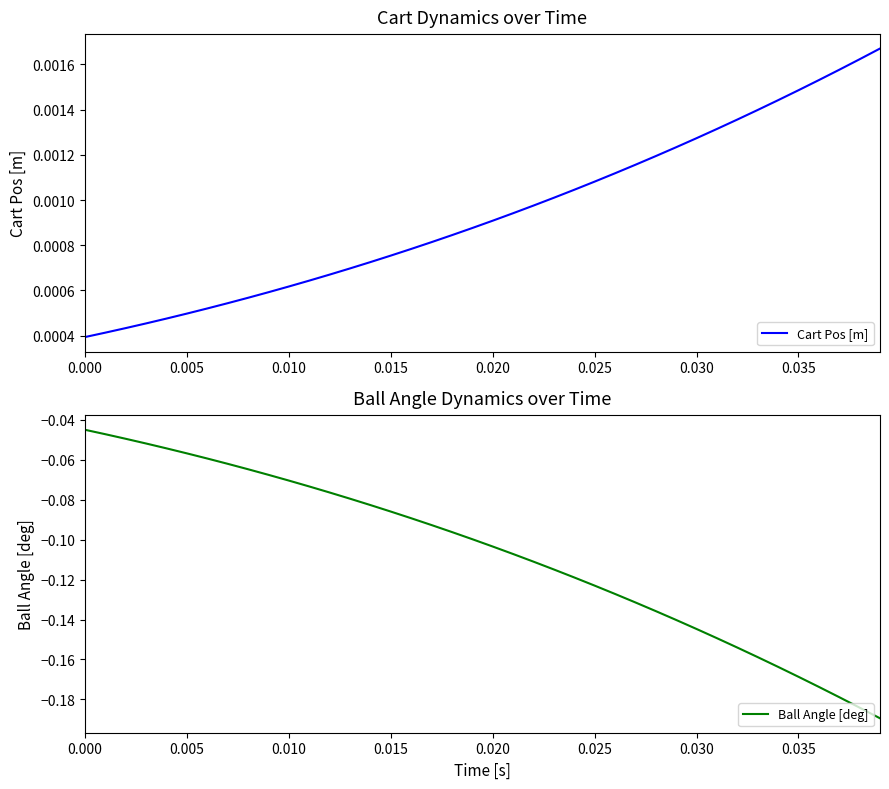

What are all the series names shown in the legend?

Cart Pos [m], Ball Angle [deg]